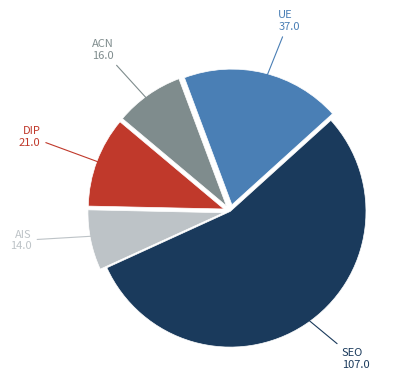

Does any single category account for the majority?

Yes